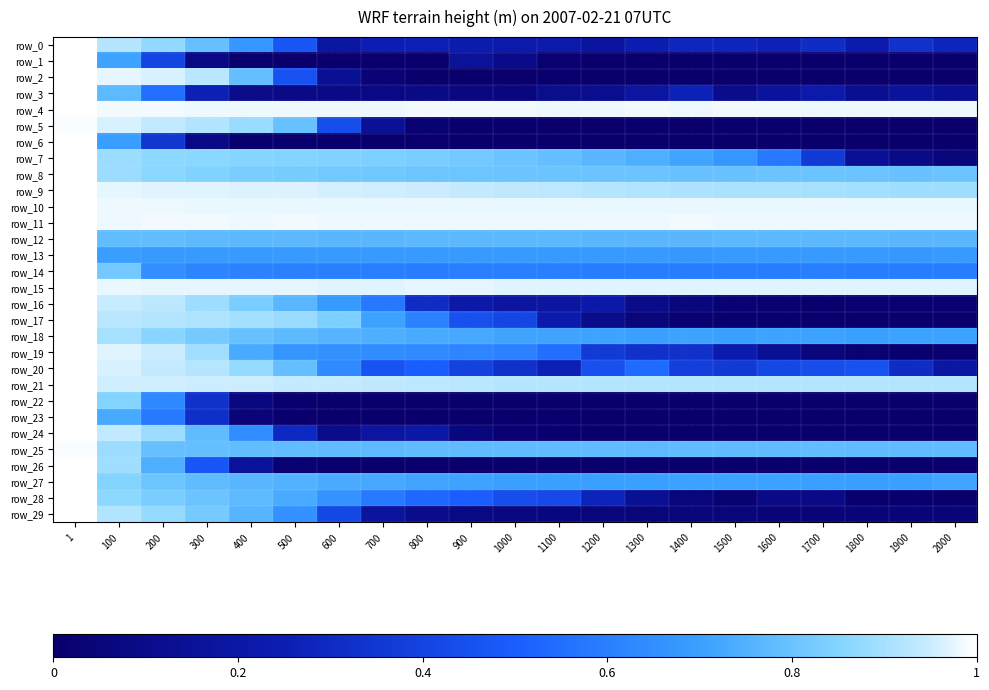

Reading left to right, what are all the values shown in this chart?

row_0: 1.0	0.9	0.9	0.8	0.7	0.5	0.2	0.2	0.3	0.2	0.2	0.2	0.2	0.2	0.3	0.3	0.3	0.3	0.2	0.3	0.3
row_1: 1.0	0.7	0.4	0.1	0.0	0.0	0.0	0.0	0.0	0.2	0.1	0.0	0.0	0.0	0.0	0.0	0.0	0.0	0.0	0.0	0.0
row_2: 1.0	1.0	1.0	0.9	0.8	0.5	0.1	0.0	0.0	0.0	0.0	0.0	0.0	0.0	0.0	0.0	0.0	0.0	0.0	0.0	0.0
row_3: 1.0	0.8	0.6	0.3	0.1	0.1	0.1	0.1	0.1	0.1	0.1	0.1	0.1	0.2	0.3	0.1	0.2	0.2	0.1	0.2	0.1
row_4: 1.0	1.0	1.0	1.0	1.0	1.0	1.0	1.0	1.0	1.0	1.0	1.0	1.0	1.0	1.0	1.0	1.0	1.0	1.0	1.0	1.0
row_5: 1.0	1.0	0.9	0.9	0.9	0.8	0.4	0.2	0.0	0.0	0.0	0.0	0.0	0.0	0.0	0.0	0.0	0.0	0.0	0.0	0.0
row_6: 1.0	0.7	0.3	0.1	0.0	0.0	0.0	0.0	0.0	0.0	0.0	0.0	0.0	0.0	0.0	0.0	0.0	0.0	0.0	0.0	0.0
row_7: 1.0	0.9	0.9	0.9	0.9	0.9	0.8	0.8	0.8	0.8	0.8	0.8	0.8	0.7	0.7	0.7	0.6	0.4	0.1	0.1	0.0
row_8: 1.0	0.9	0.9	0.8	0.8	0.8	0.8	0.8	0.8	0.8	0.8	0.8	0.8	0.8	0.8	0.8	0.8	0.8	0.8	0.8	0.8
row_9: 1.0	1.0	1.0	1.0	1.0	1.0	1.0	1.0	0.9	0.9	0.9	0.9	0.9	0.9	0.9	0.9	0.9	0.9	0.9	0.9	0.9
row_10: 1.0	1.0	1.0	1.0	1.0	1.0	1.0	1.0	1.0	1.0	1.0	1.0	1.0	1.0	1.0	1.0	1.0	1.0	1.0	1.0	1.0
row_11: 1.0	1.0	1.0	1.0	1.0	1.0	1.0	1.0	1.0	1.0	1.0	1.0	1.0	1.0	1.0	1.0	1.0	1.0	1.0	1.0	1.0
row_12: 1.0	0.8	0.8	0.8	0.8	0.8	0.8	0.8	0.8	0.8	0.8	0.8	0.8	0.8	0.8	0.8	0.8	0.8	0.8	0.8	0.8
row_13: 1.0	0.7	0.7	0.7	0.7	0.7	0.7	0.7	0.7	0.7	0.7	0.7	0.7	0.7	0.7	0.7	0.7	0.7	0.7	0.7	0.7
row_14: 1.0	0.8	0.7	0.6	0.6	0.6	0.6	0.6	0.6	0.6	0.6	0.6	0.6	0.6	0.6	0.6	0.6	0.6	0.6	0.6	0.6
row_15: 1.0	1.0	1.0	1.0	1.0	1.0	1.0	1.0	1.0	1.0	1.0	1.0	1.0	1.0	1.0	1.0	1.0	1.0	1.0	1.0	1.0
row_16: 1.0	0.9	0.9	0.9	0.8	0.8	0.7	0.6	0.3	0.2	0.2	0.2	0.2	0.1	0.1	0.0	0.0	0.0	0.0	0.0	0.0
row_17: 1.0	0.9	0.9	0.9	0.9	0.9	0.8	0.7	0.6	0.4	0.4	0.2	0.1	0.0	0.0	0.0	0.0	0.0	0.0	0.0	0.0
row_18: 1.0	0.9	0.9	0.8	0.8	0.8	0.8	0.7	0.7	0.7	0.7	0.7	0.7	0.7	0.7	0.7	0.7	0.7	0.7	0.7	0.7
row_19: 1.0	1.0	1.0	0.9	0.7	0.7	0.7	0.6	0.6	0.6	0.6	0.5	0.4	0.3	0.3	0.2	0.1	0.1	0.0	0.0	0.0
row_20: 1.0	1.0	0.9	0.9	0.9	0.8	0.6	0.5	0.5	0.4	0.3	0.3	0.4	0.5	0.4	0.4	0.4	0.4	0.5	0.3	0.2
row_21: 1.0	1.0	1.0	1.0	1.0	0.9	0.9	0.9	0.9	0.9	0.9	0.9	0.9	0.9	0.9	0.9	0.9	0.9	0.9	0.9	0.9
row_22: 1.0	0.8	0.6	0.3	0.1	0.0	0.0	0.0	0.0	0.0	0.0	0.0	0.0	0.0	0.0	0.0	0.0	0.0	0.0	0.0	0.0
row_23: 1.0	0.7	0.6	0.3	0.0	0.0	0.0	0.0	0.0	0.0	0.0	0.0	0.0	0.0	0.0	0.0	0.0	0.0	0.0	0.0	0.0
row_24: 1.0	0.9	0.9	0.8	0.6	0.3	0.1	0.2	0.2	0.1	0.0	0.0	0.0	0.0	0.0	0.0	0.0	0.0	0.0	0.0	0.0
row_25: 1.0	0.9	0.8	0.8	0.8	0.8	0.8	0.8	0.8	0.8	0.8	0.8	0.8	0.8	0.8	0.8	0.8	0.8	0.8	0.8	0.8
row_26: 1.0	0.9	0.7	0.5	0.2	0.0	0.0	0.0	0.0	0.0	0.0	0.0	0.0	0.0	0.0	0.0	0.0	0.0	0.0	0.0	0.0
row_27: 1.0	0.9	0.8	0.8	0.8	0.8	0.7	0.7	0.7	0.7	0.7	0.7	0.7	0.7	0.7	0.7	0.7	0.7	0.7	0.7	0.7
row_28: 1.0	0.9	0.8	0.8	0.8	0.7	0.7	0.6	0.5	0.5	0.4	0.4	0.3	0.1	0.1	0.0	0.1	0.1	0.0	0.0	0.0
row_29: 1.0	0.9	0.9	0.8	0.8	0.7	0.4	0.2	0.1	0.1	0.1	0.1	0.1	0.1	0.0	0.0	0.0	0.0	0.0	0.0	0.0